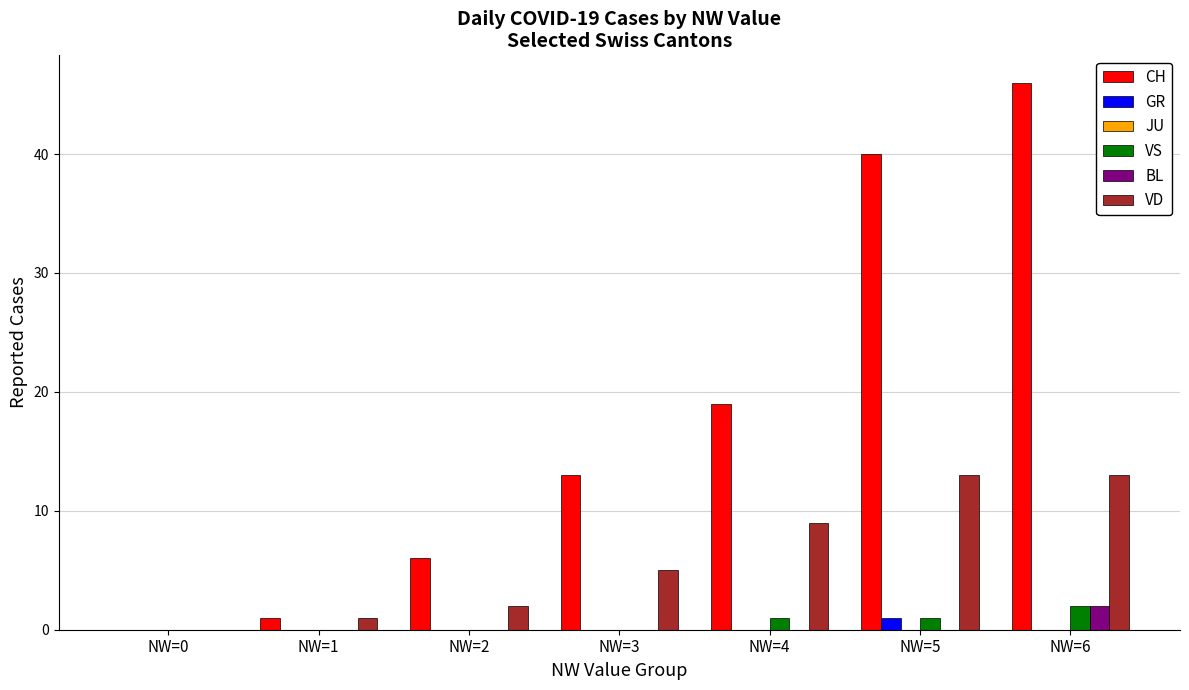

Is it true that VD equals 13 at NW=6?

True